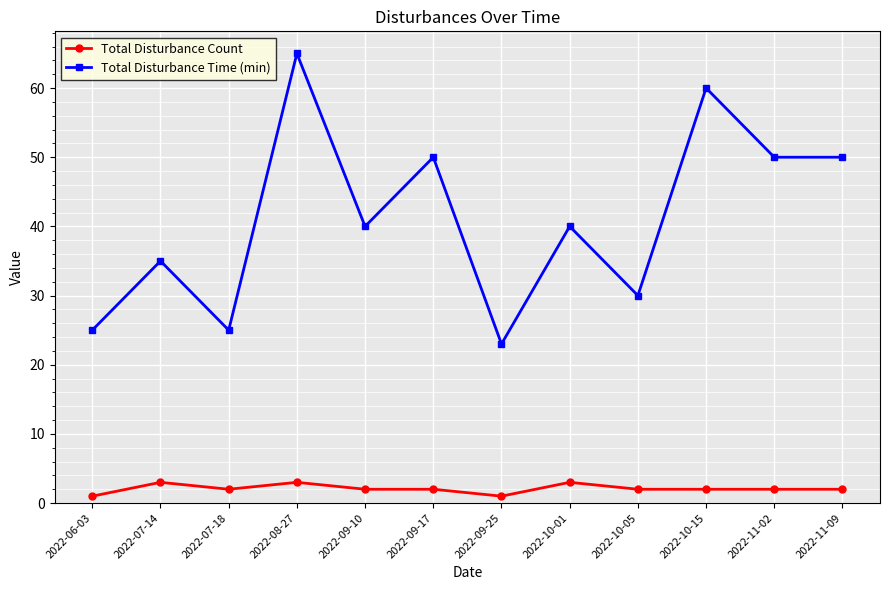

Which label corresponds to the largest value in the chart?

2022-08-27